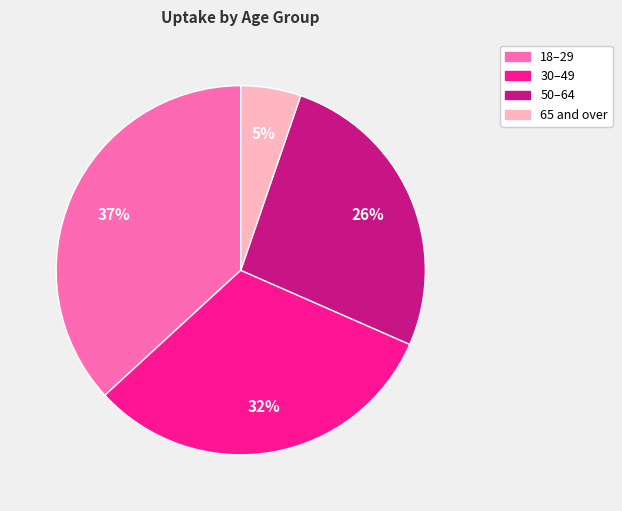

What is the smallest slice in the pie chart?

65 and over